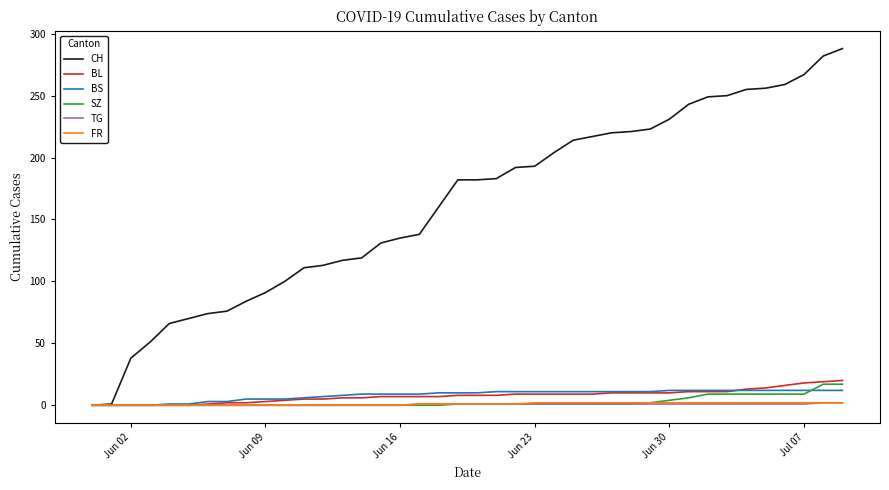

Which series has the largest total across all categories?

CH